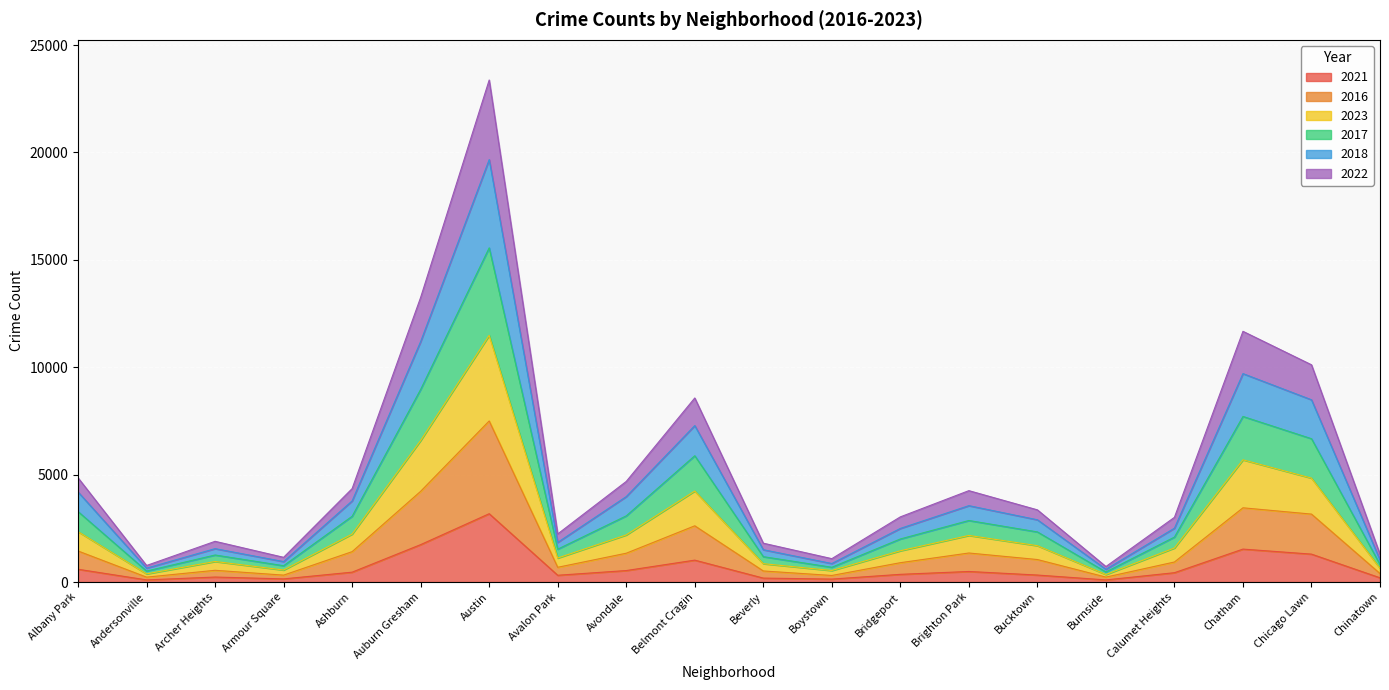

What is the total value across all series at Boystown?

1089